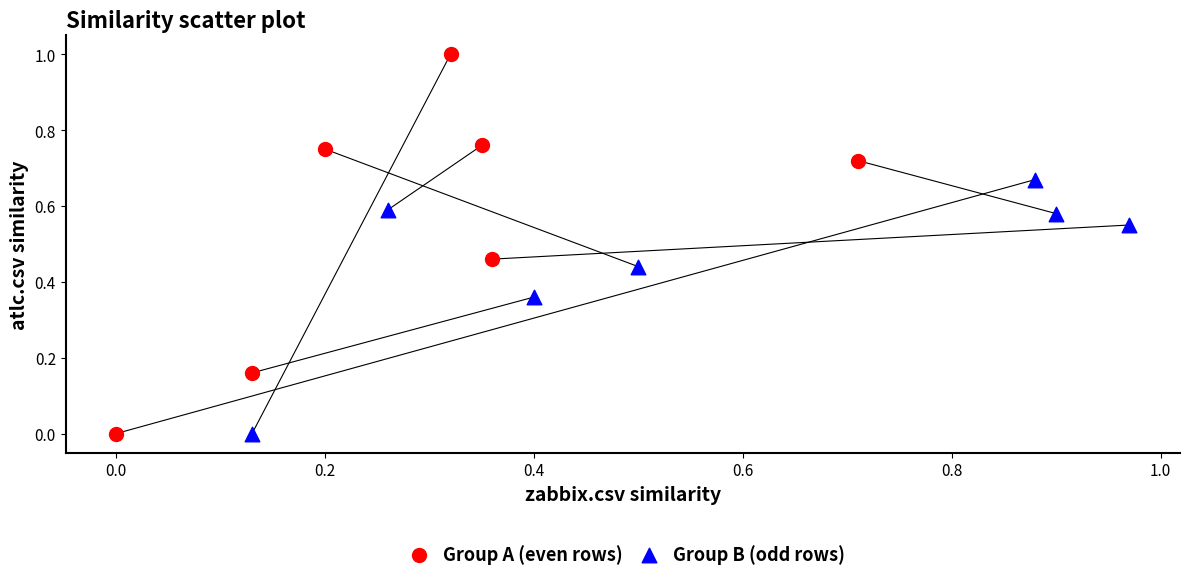

Which series reaches the maximum Y coordinate?

Group A (even rows)